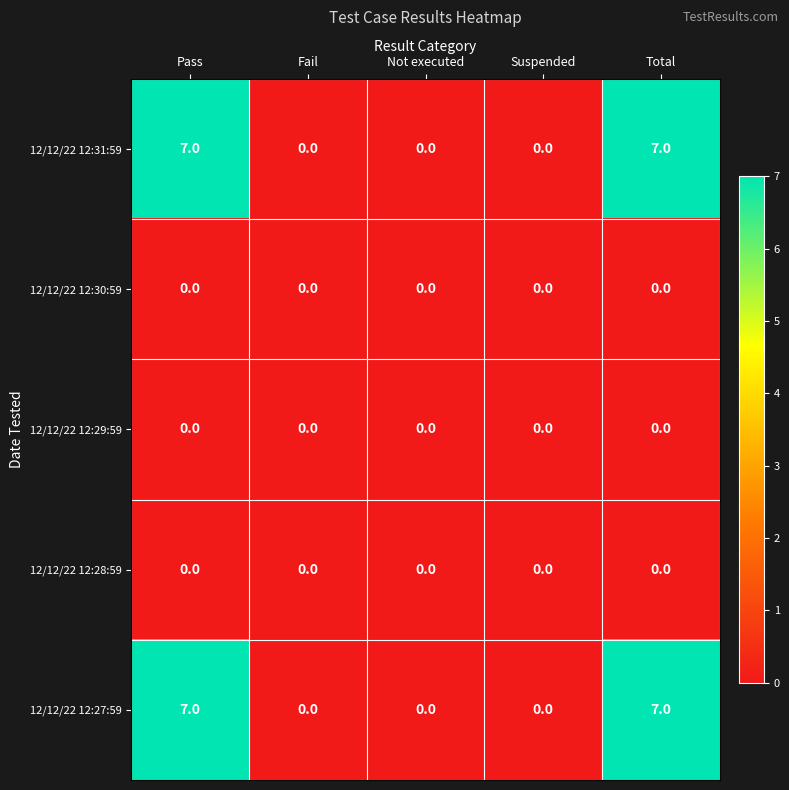

What is the average value of the 12/12/22 12:31:59 series?

3